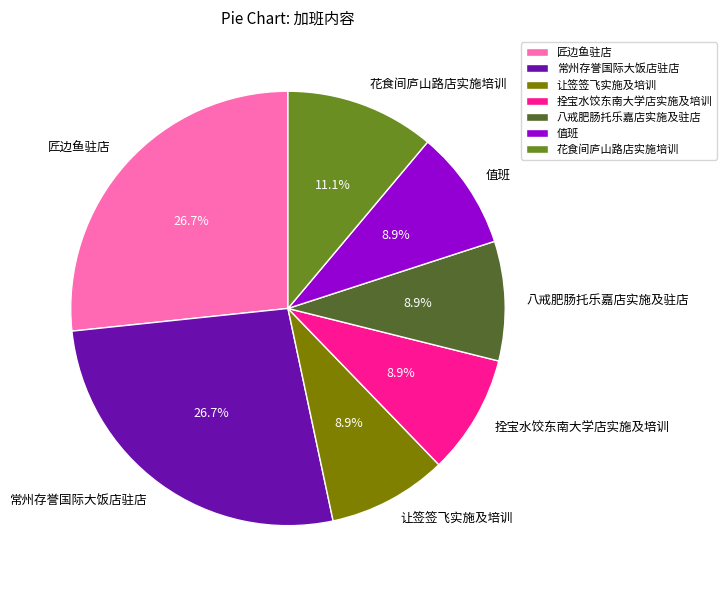

Approximately how many times larger is the value at 值班 compared to 拴宝水饺东南大学店实施及培训?

1.0